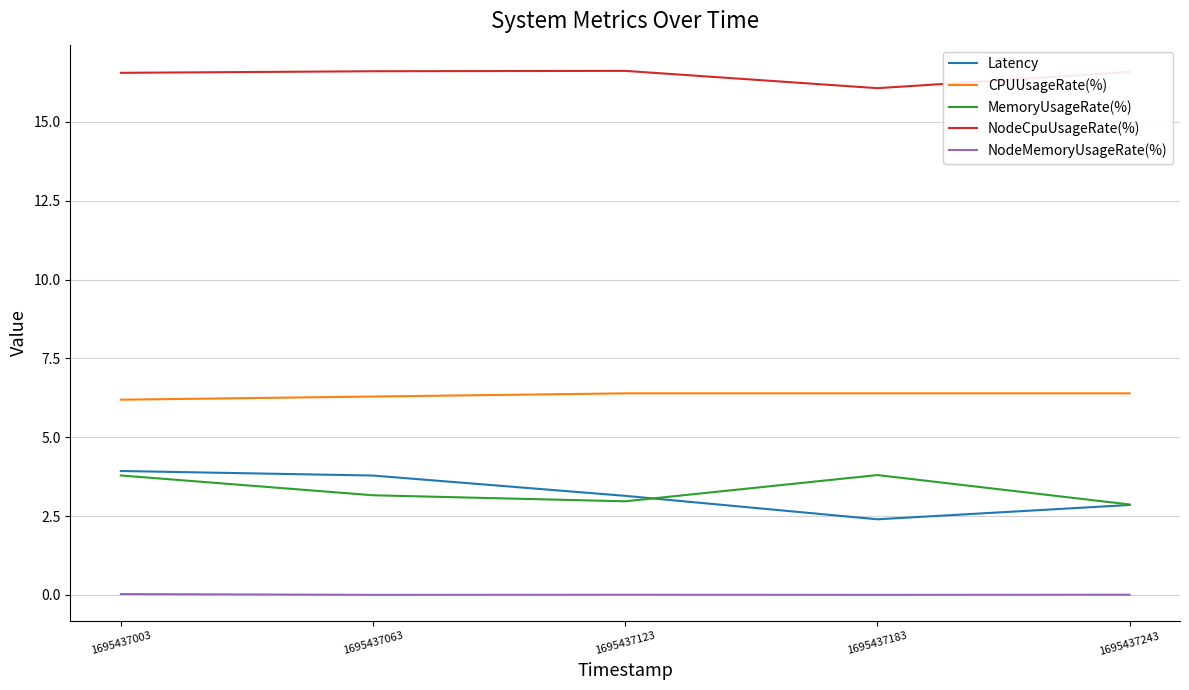

Is the value of CPUUsageRate(%) at 1695437183 greater than the value of MemoryUsageRate(%) at 1695437123?

Yes